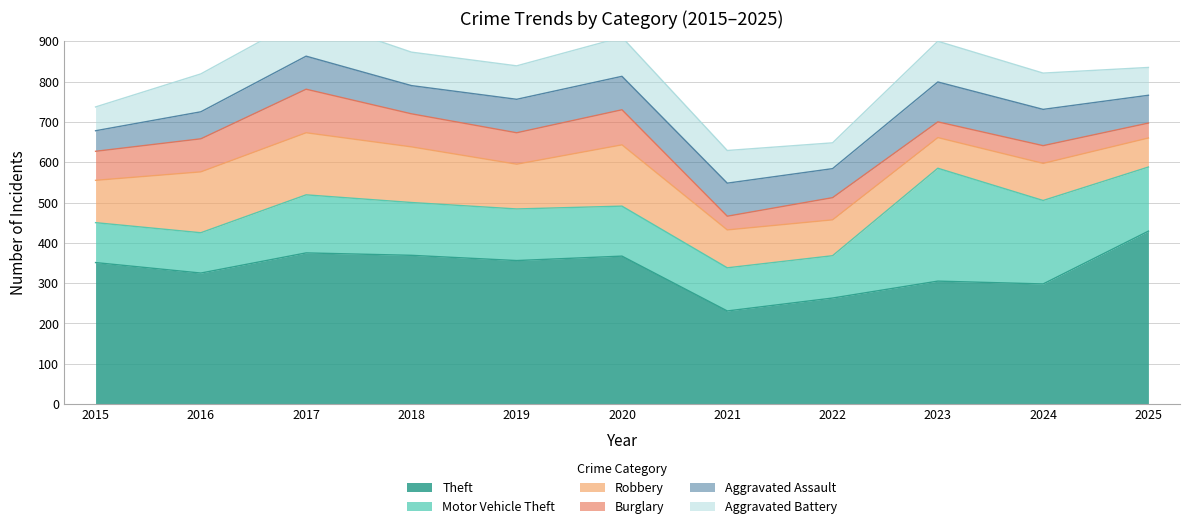

What is the total value across all series at 2017?

962